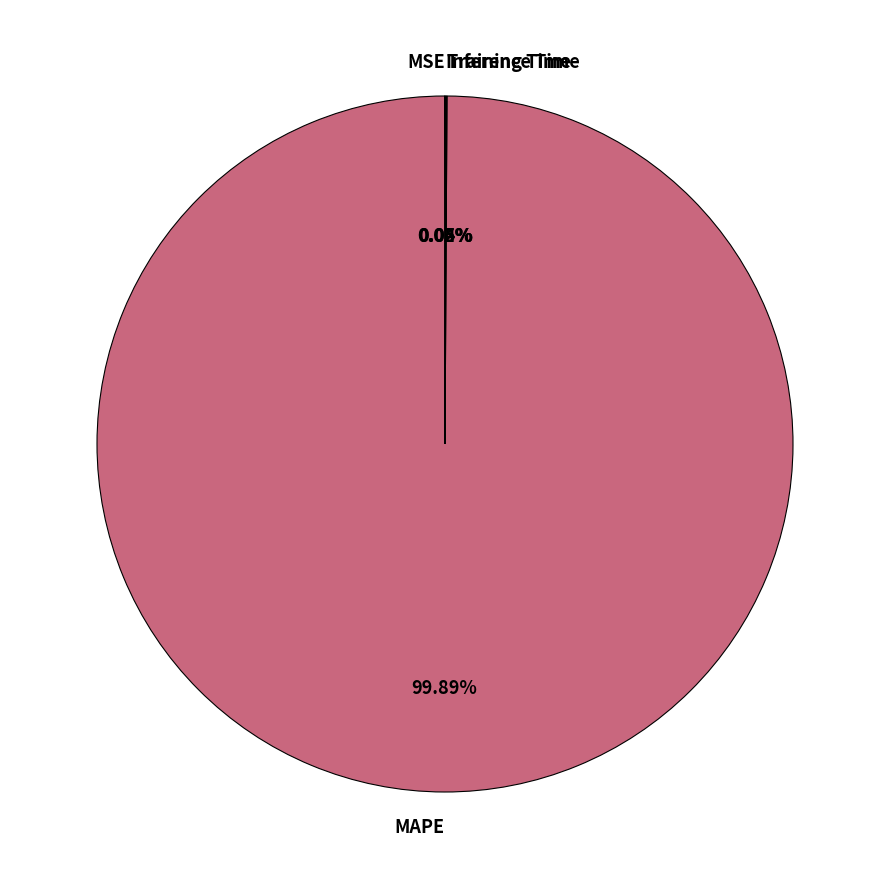

What is the majority slice?

MAPE